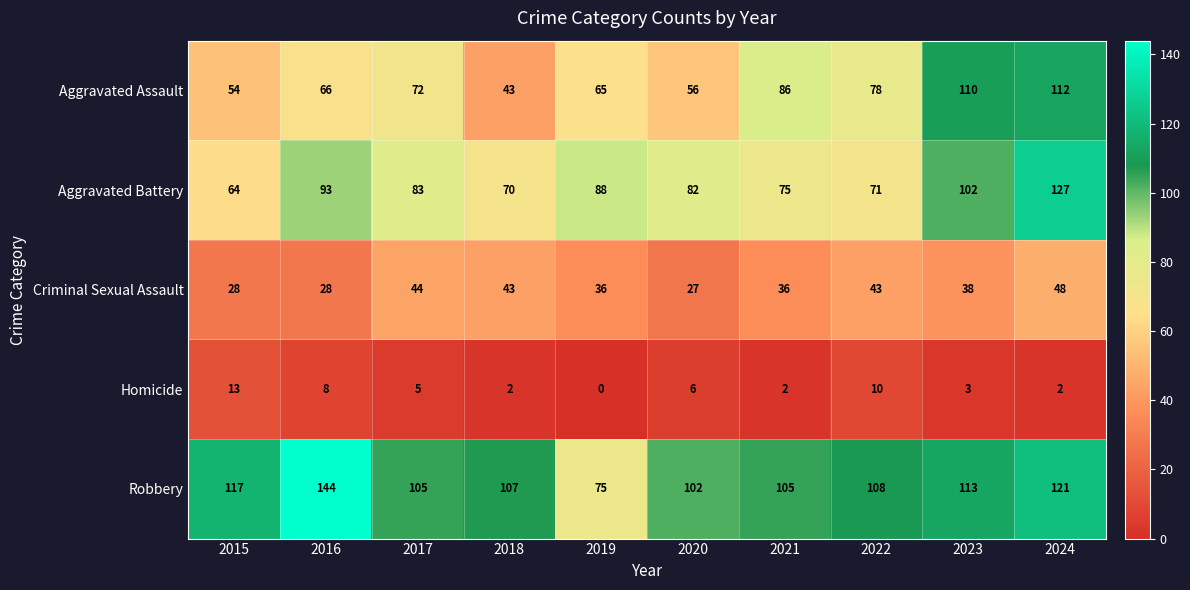

What is the spread (max minus min) of values at 2017?

100